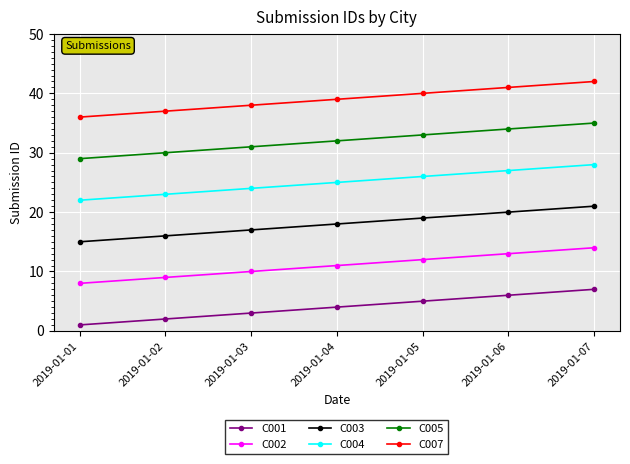

What is the minimum value shown in the chart?

1